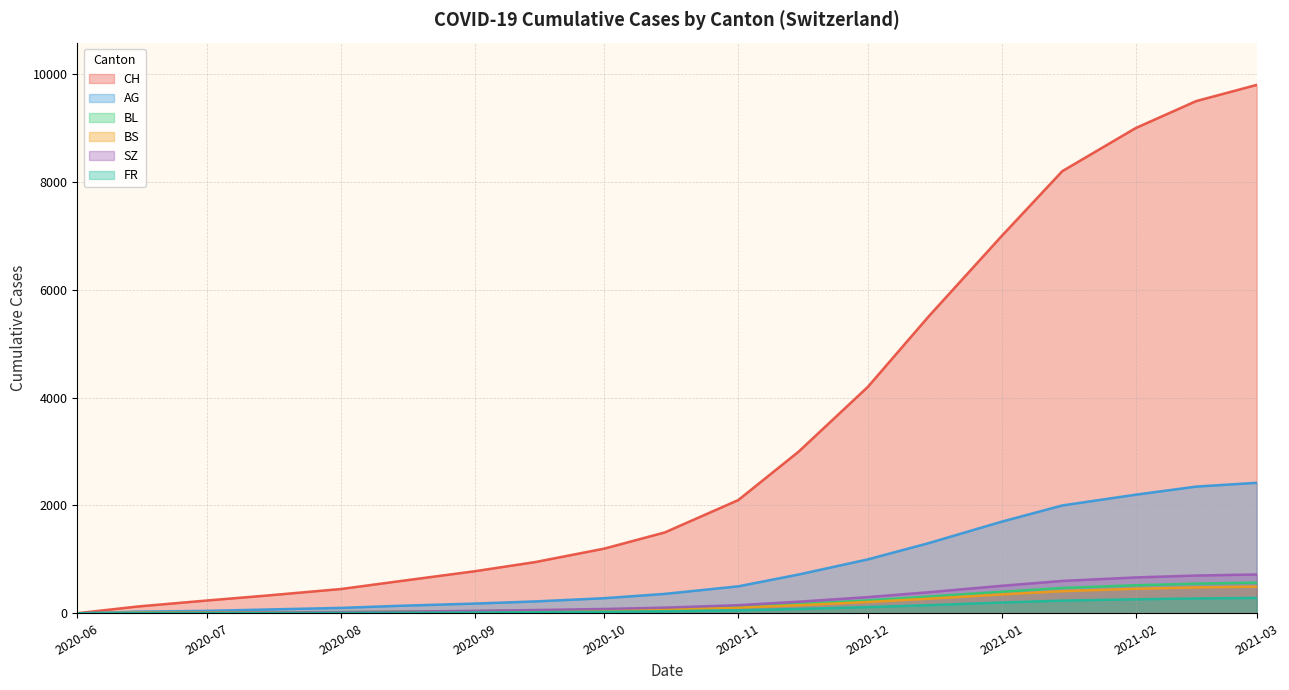

Which series has the largest total across all categories?

CH